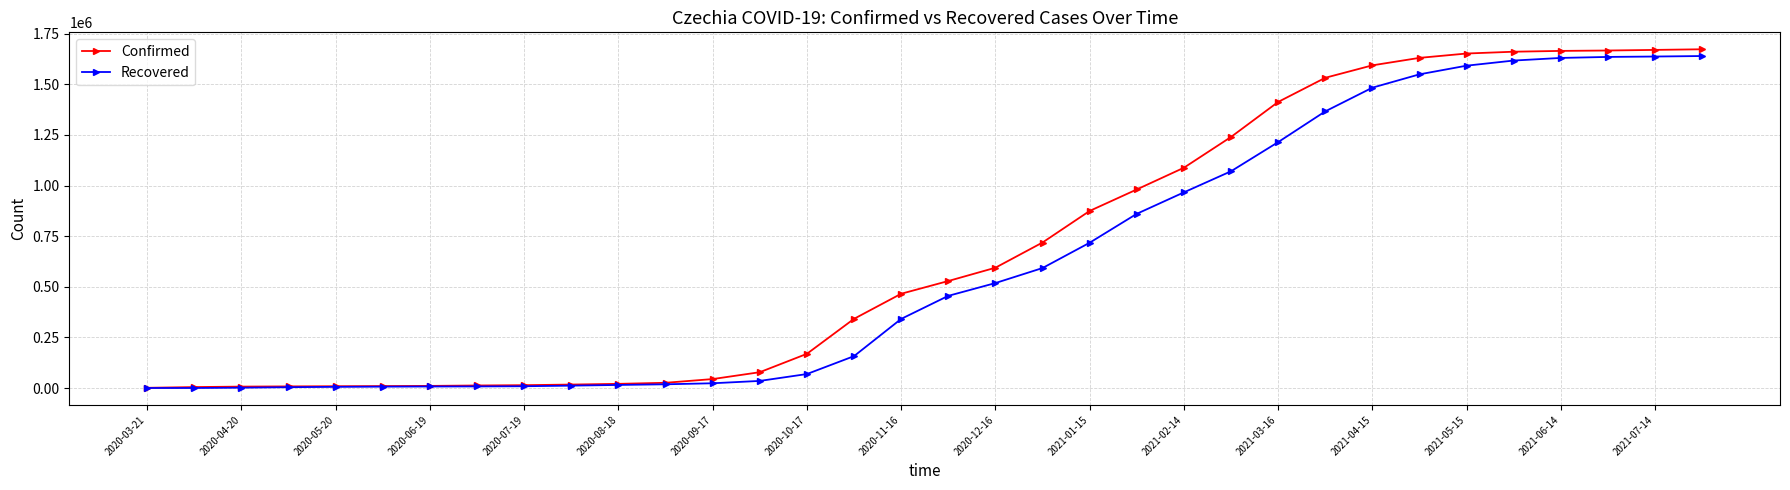

Which series has the widest spread of values?

Confirmed